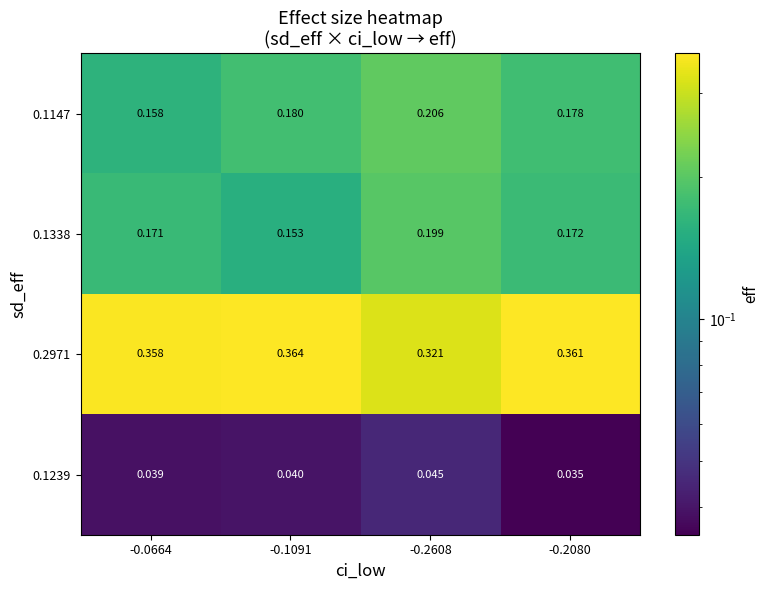

At how many categories does at least one series exceed 0?

4